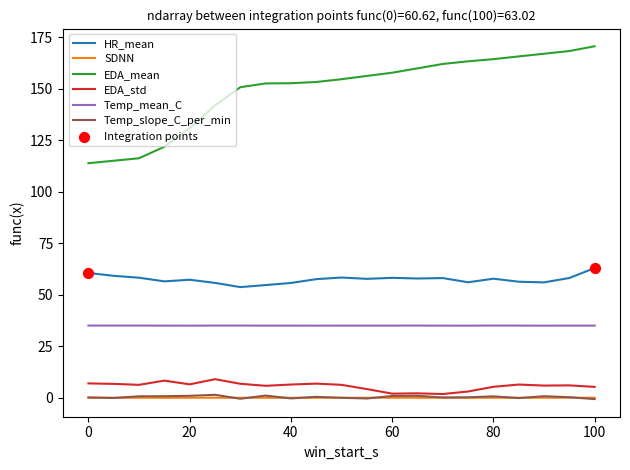

Which series has the largest range (max minus min)?

EDA_mean